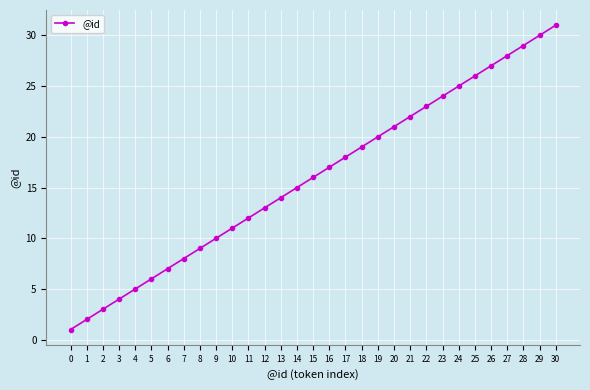

How many series are shown in this chart?

1